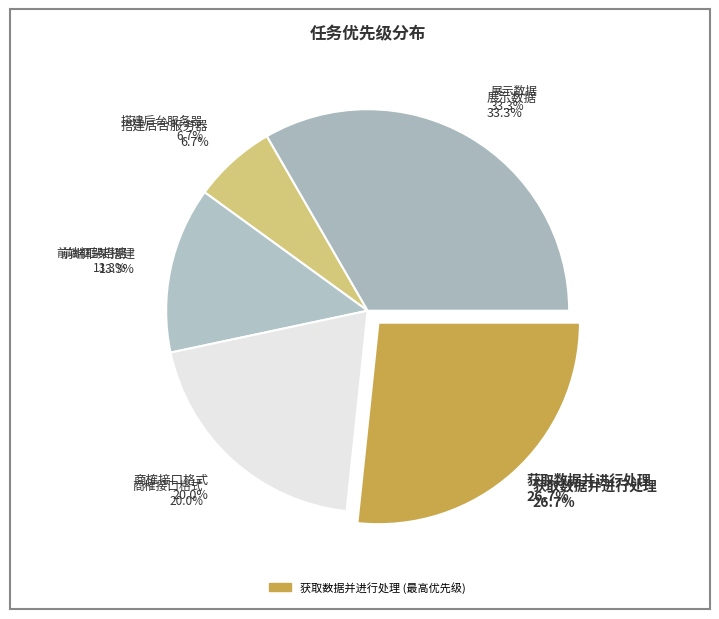

What is the total percentage of 搭建后台服务器 and 获取数据并进行处理?

33.3%